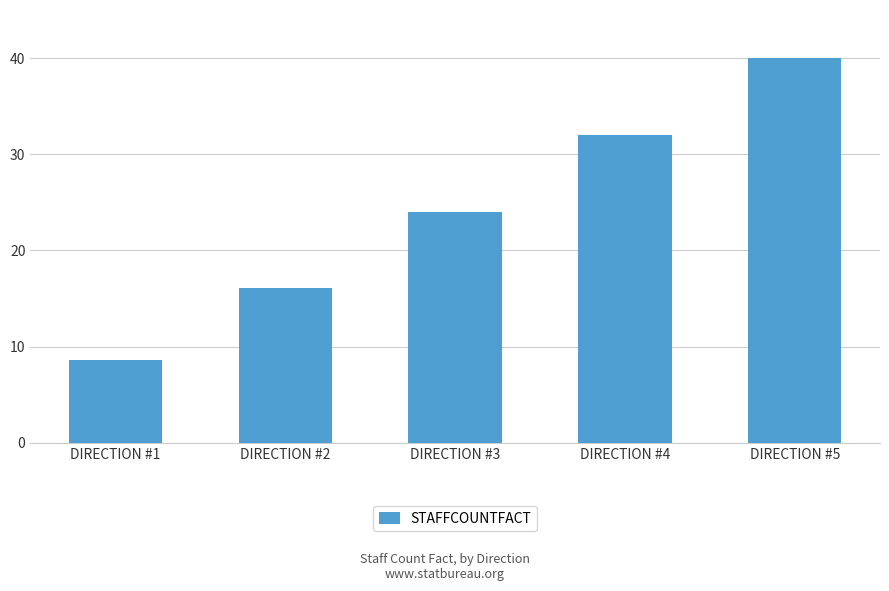

What is the maximum value shown in the chart?

40.0